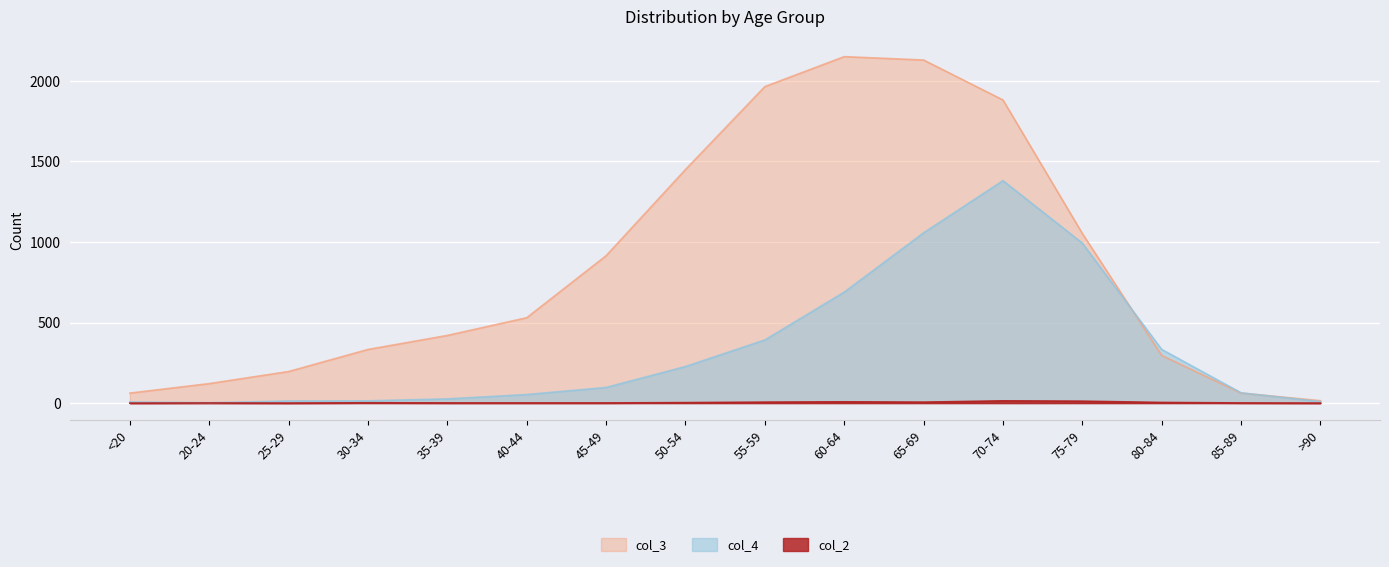

In col_4, how many points are higher than both neighbors (excluding endpoints)?

1